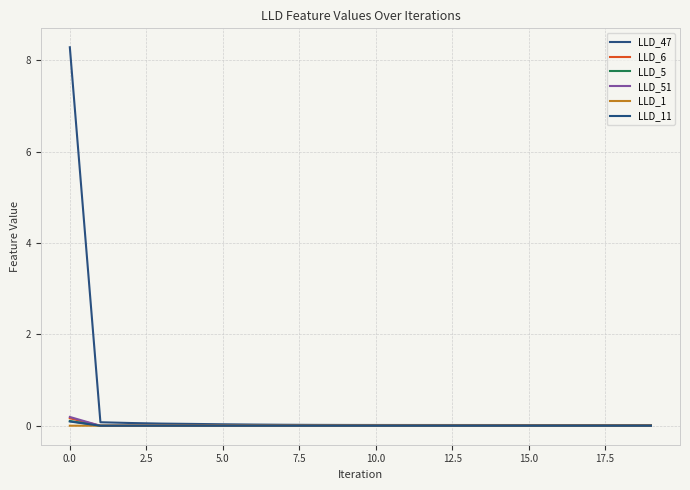

At which label is LLD_5 closest to 0?

5.0